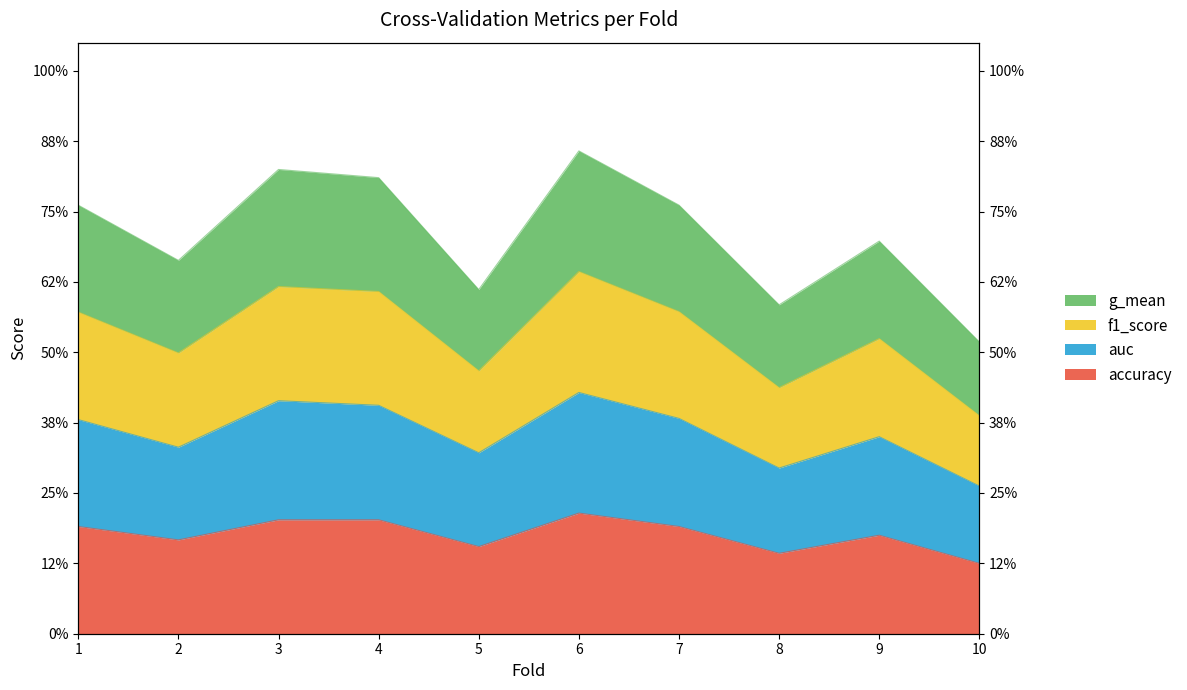

Where is the first local minimum for auc?

2